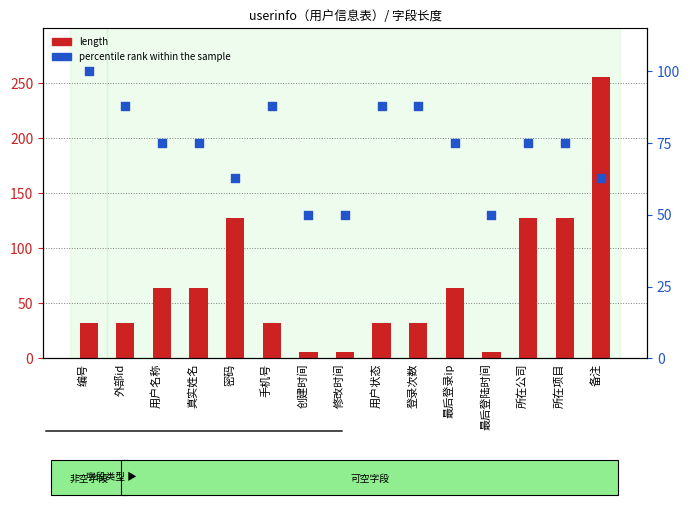

What is the total value across all series at 所在项目?

203